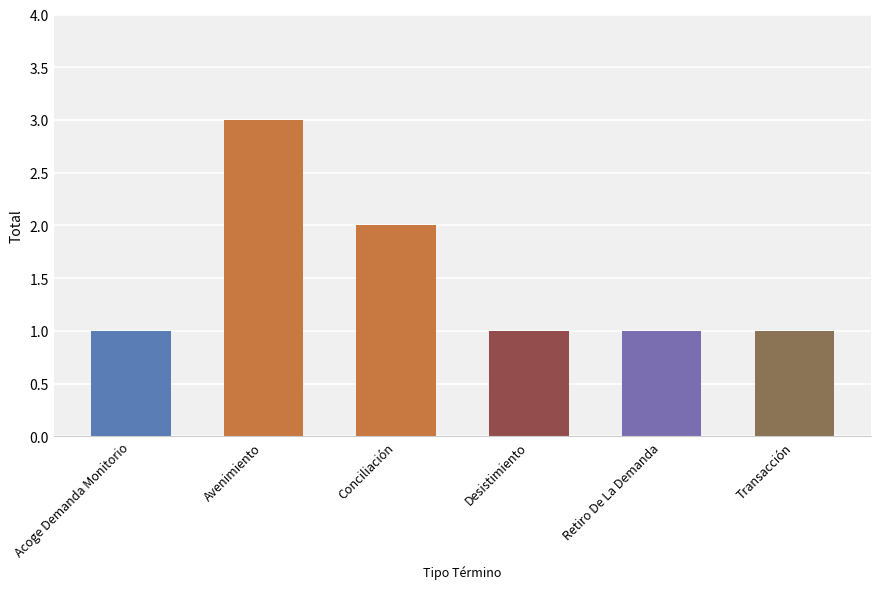

What is the change in value from Conciliación to Desistimiento?

-1